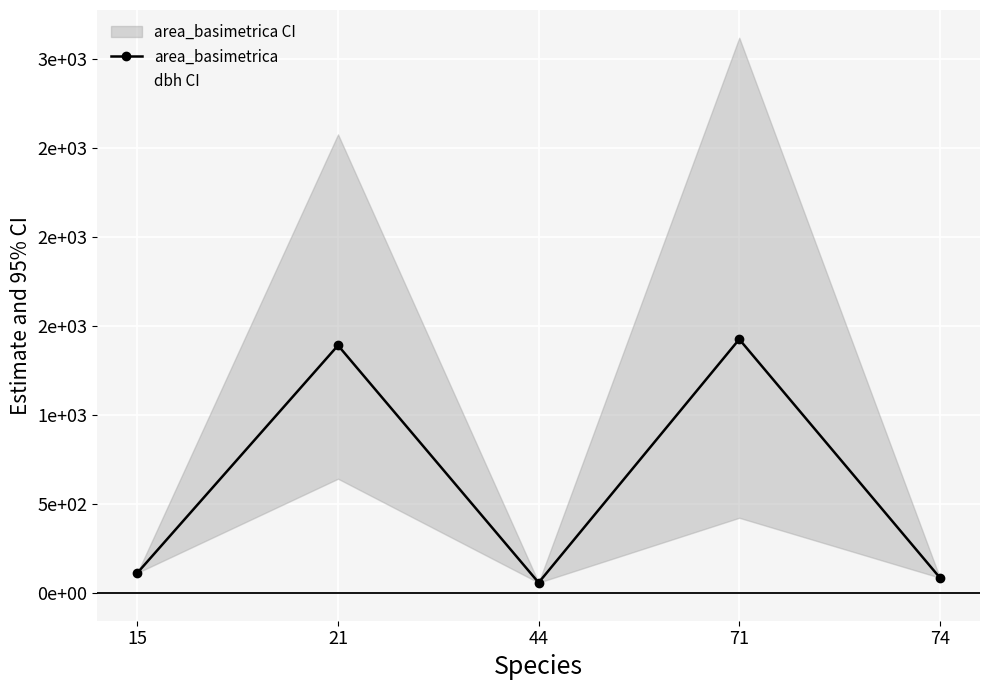

List the labels in order of value, largest first.

71, 21, 15, 74, 44